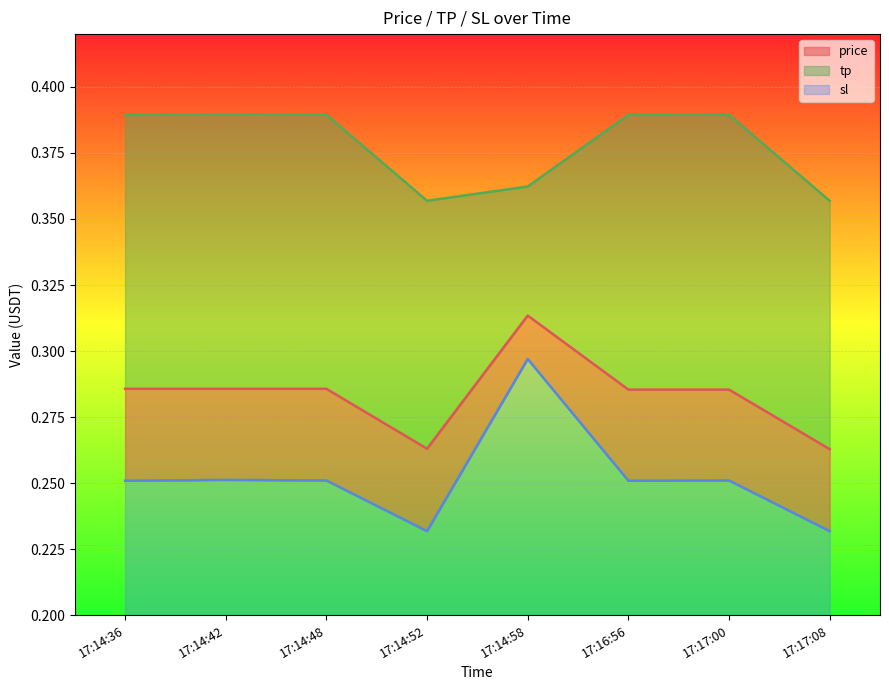

What is the difference between the maximum and minimum values in the price series?

0.1